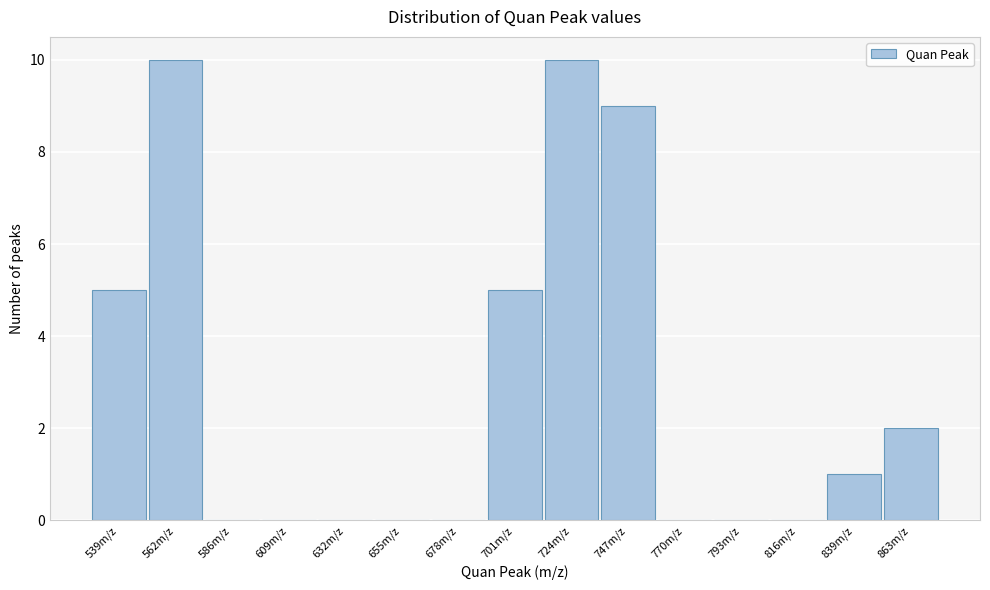

Reading left to right, extract all data points from this chart.

539m/z=5	562m/z=10	586m/z=0	609m/z=0	632m/z=0	655m/z=0	678m/z=0	701m/z=5	724m/z=10	747m/z=9	770m/z=0	793m/z=0	816m/z=0	839m/z=1	863m/z=2